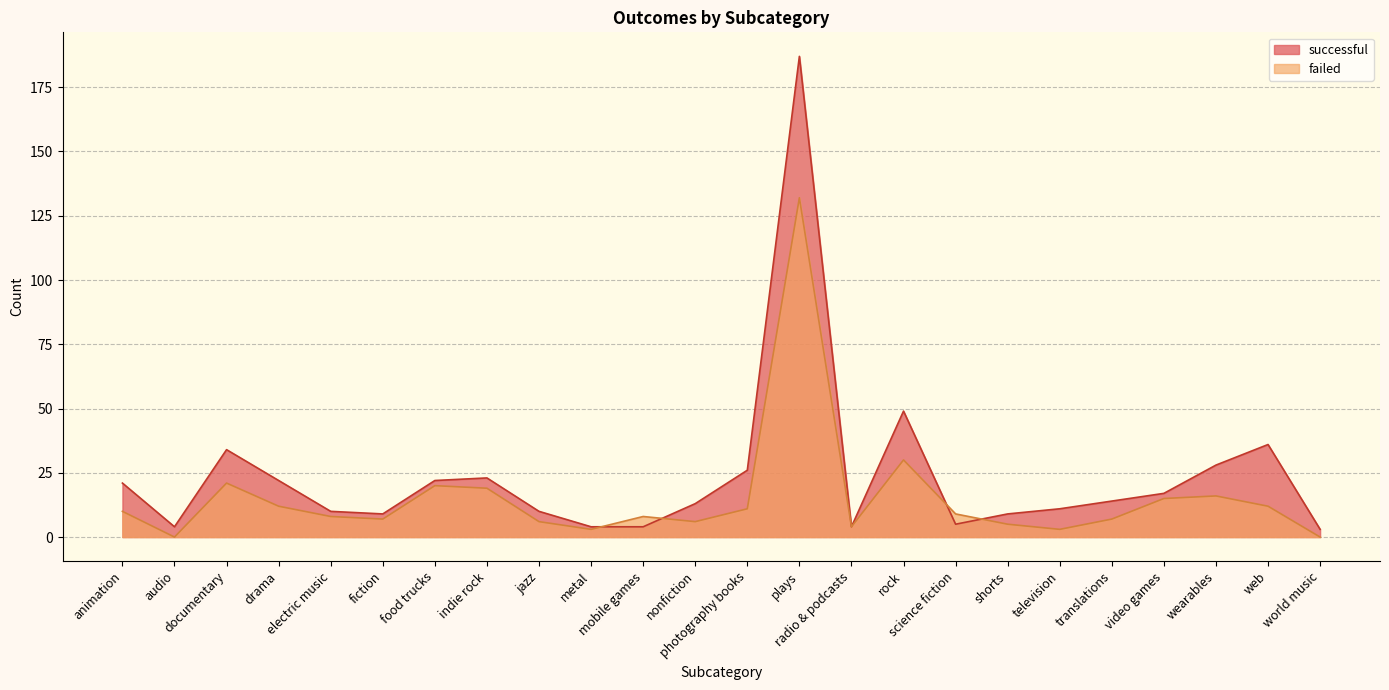

The value of successful at documentary is 46. True or false?

False